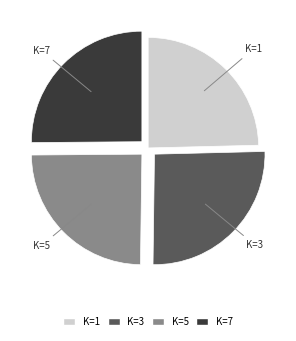

How many slices are in this pie chart?

4